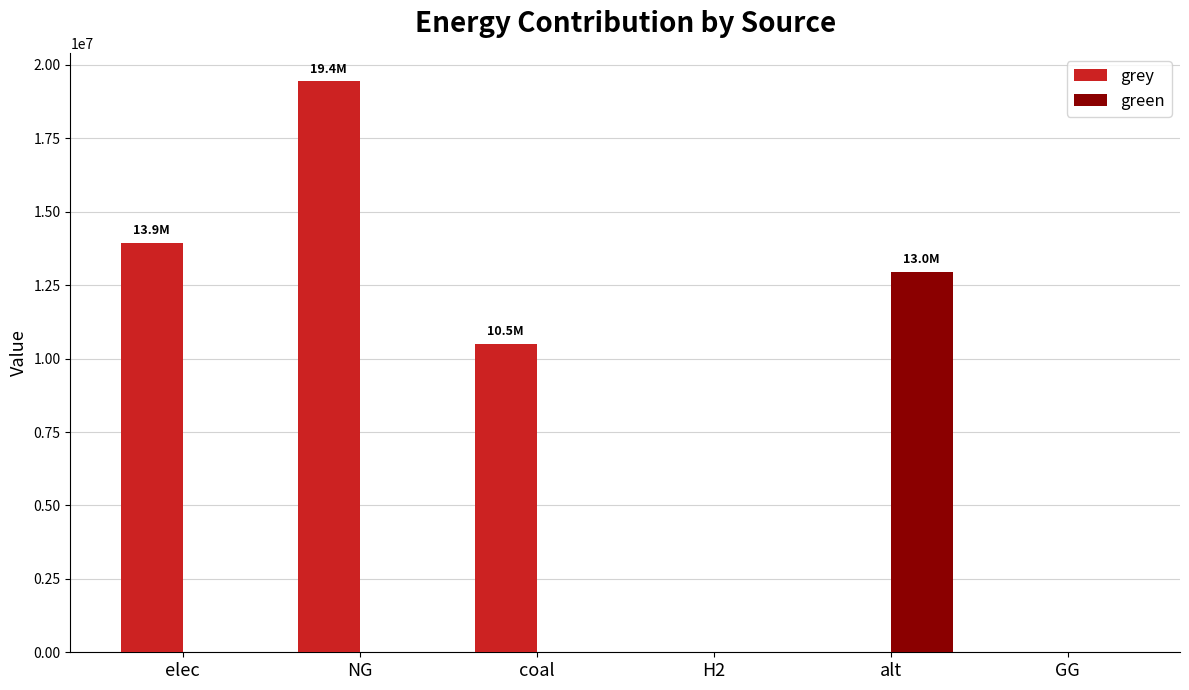

The grey series shows 0.0 at alt. True or false?

True